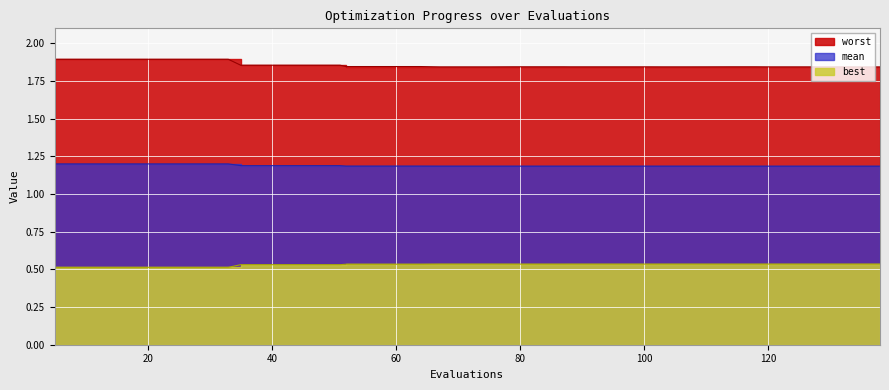

What is the highest value of the mean series?

1.2